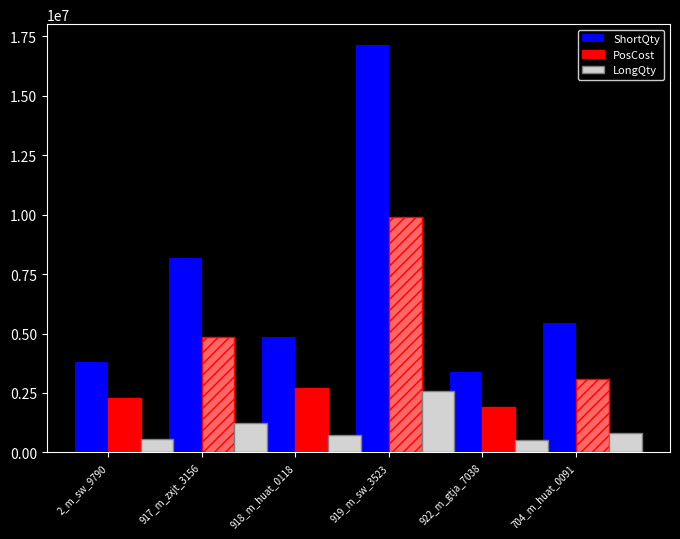

What is the maximum value shown in the chart?

17150000.0